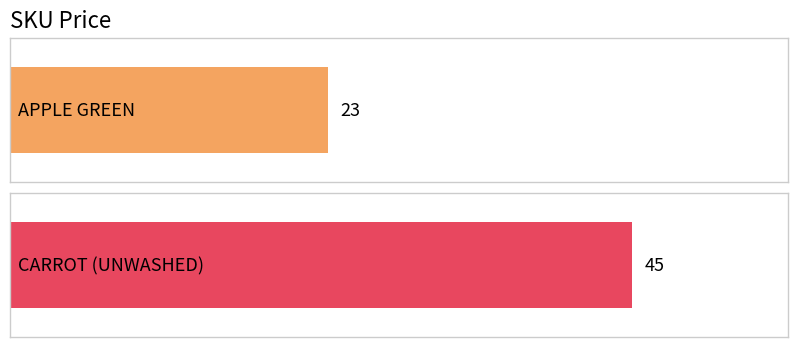

What value does the data have at CARROT (UNWASHED)?

45